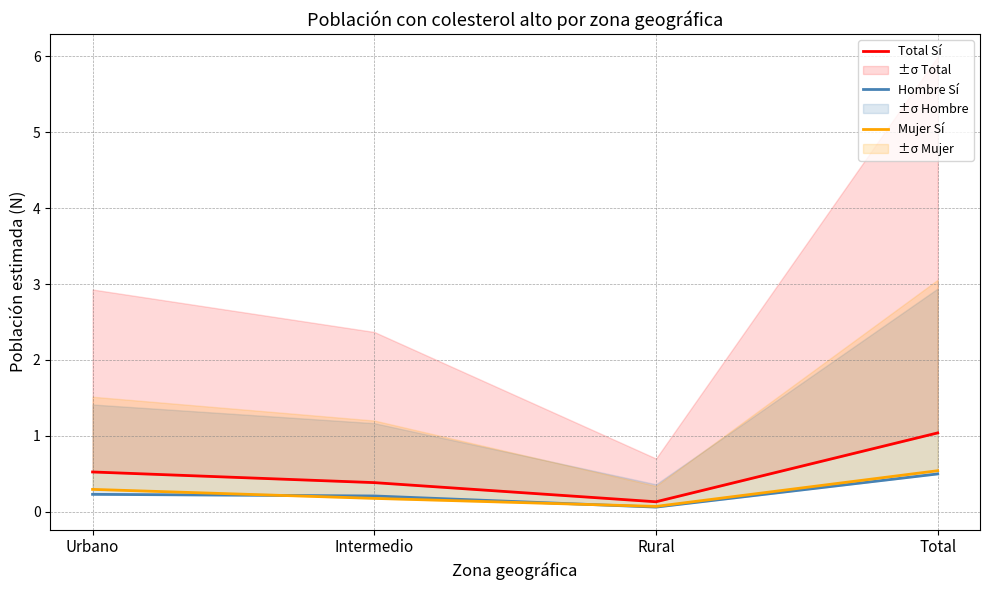

Is this an area chart (filled region under the line)?

No